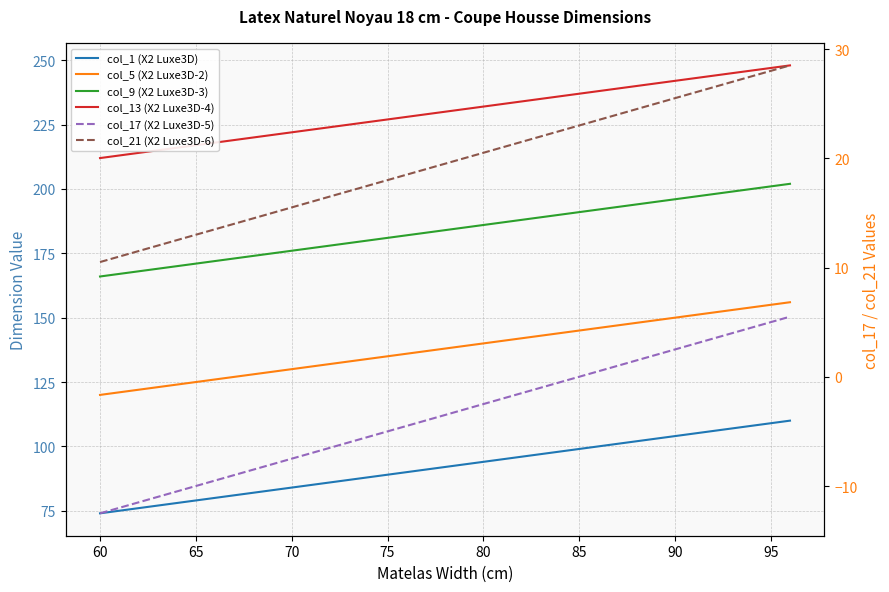

How many lines are shown in the chart?

6